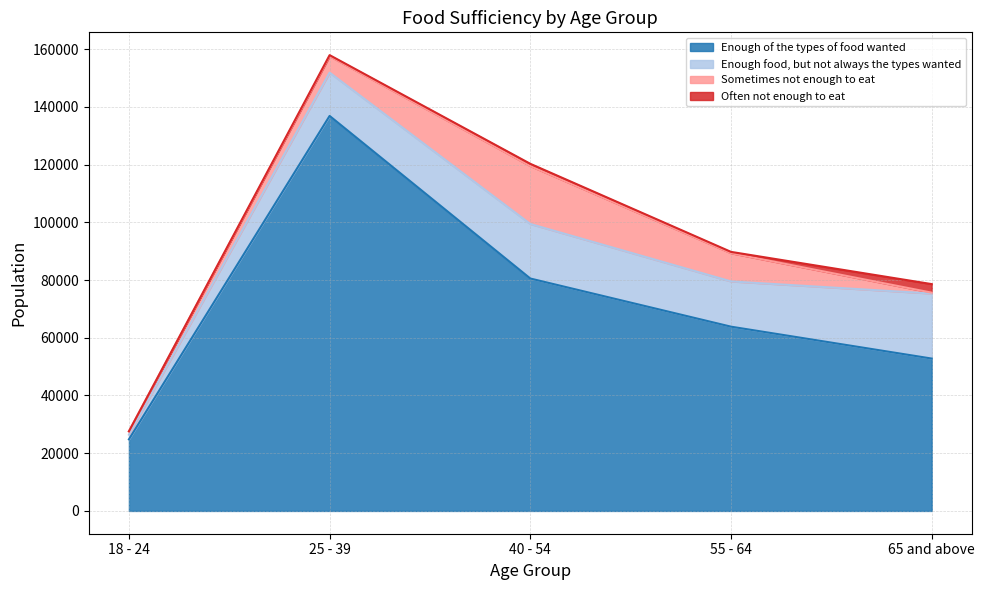

What position from the left is 18 - 24?

1